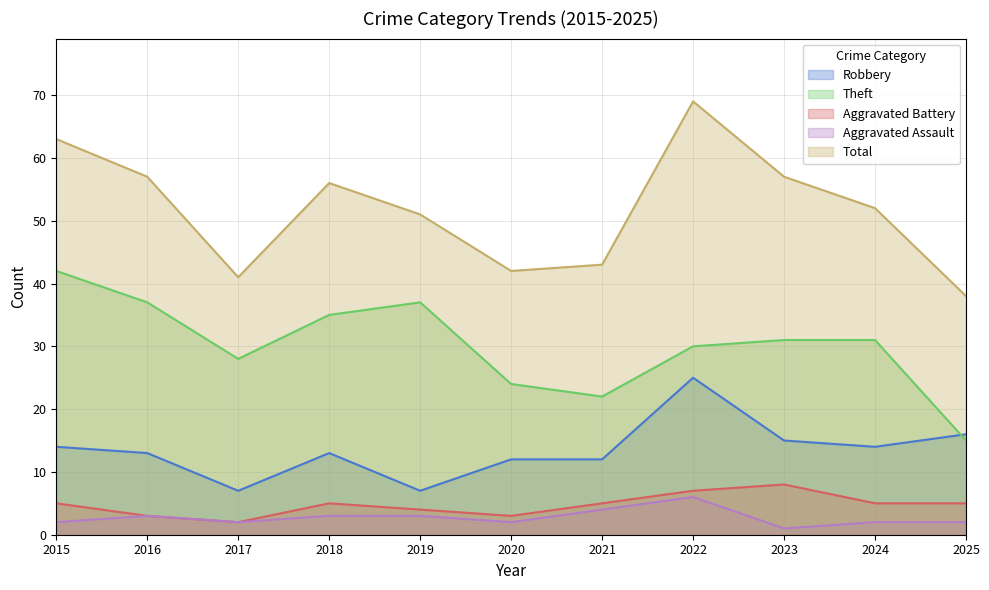

What is the maximum value for Robbery?

25